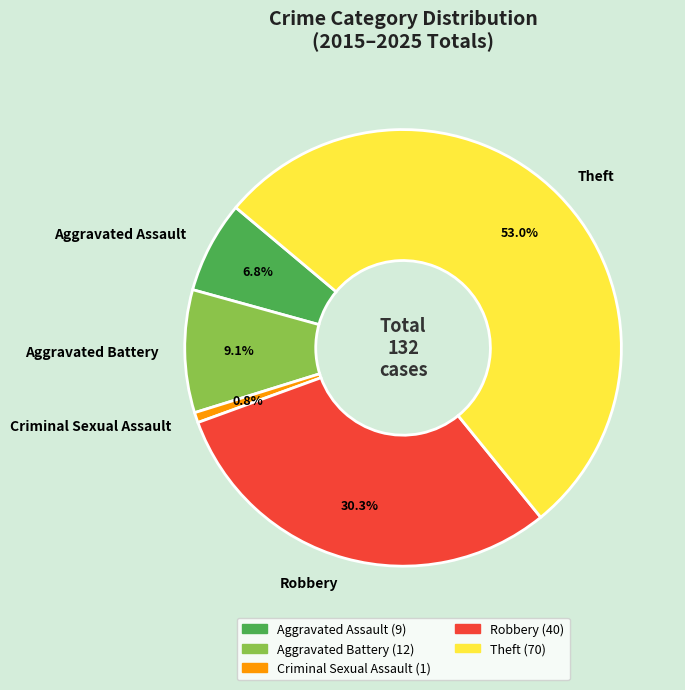

To the nearest percent, what is the average slice percentage?

20%